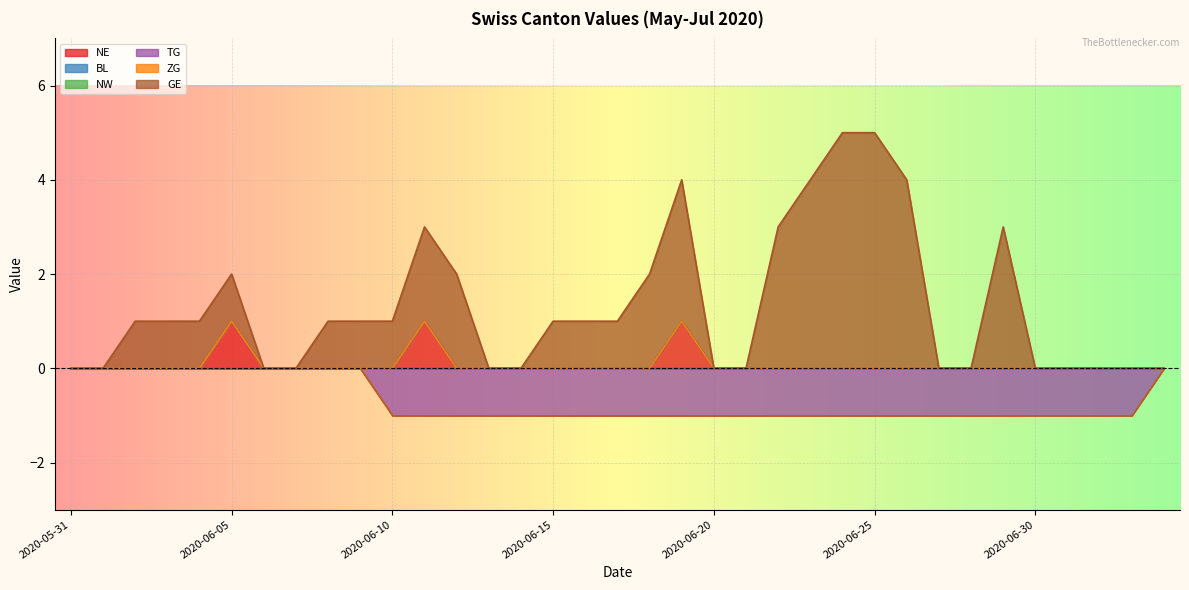

True or false: TG and BL cross at least once.

False